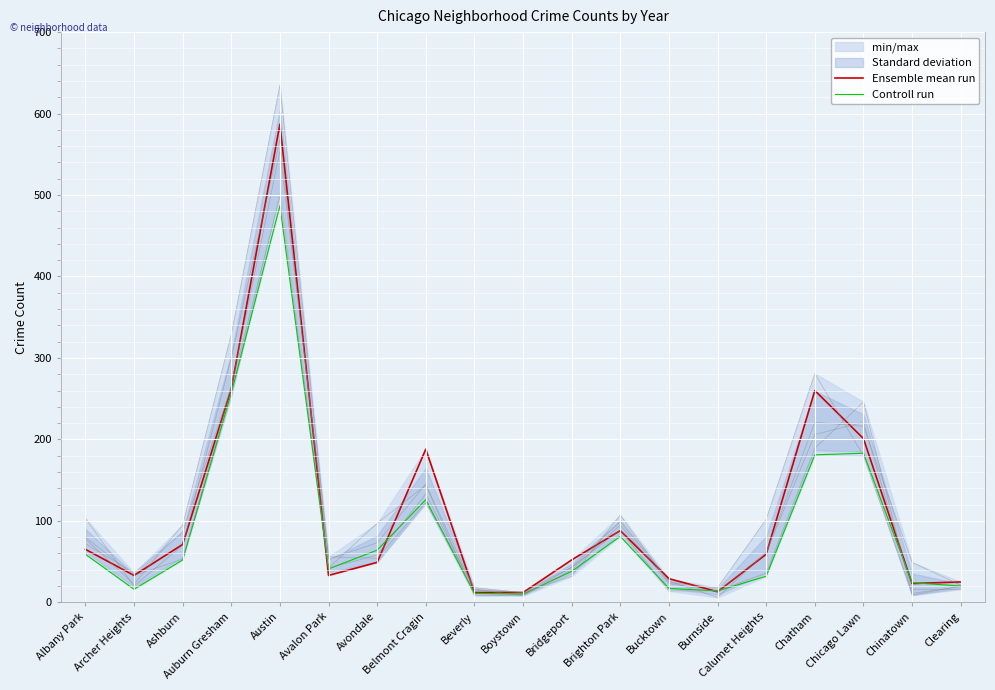

True or false: Controll run and Ensemble mean run intersect in this chart.

True